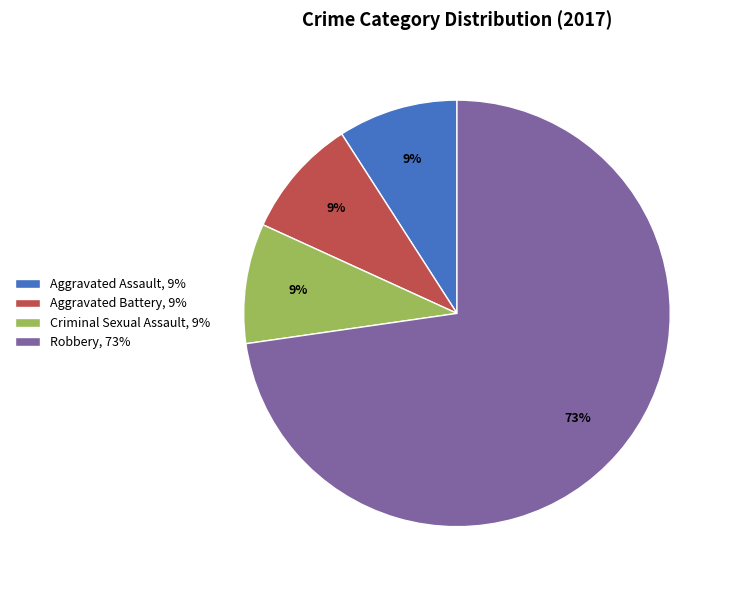

True or false: Criminal Sexual Assault accounts for 9% of the total.

True